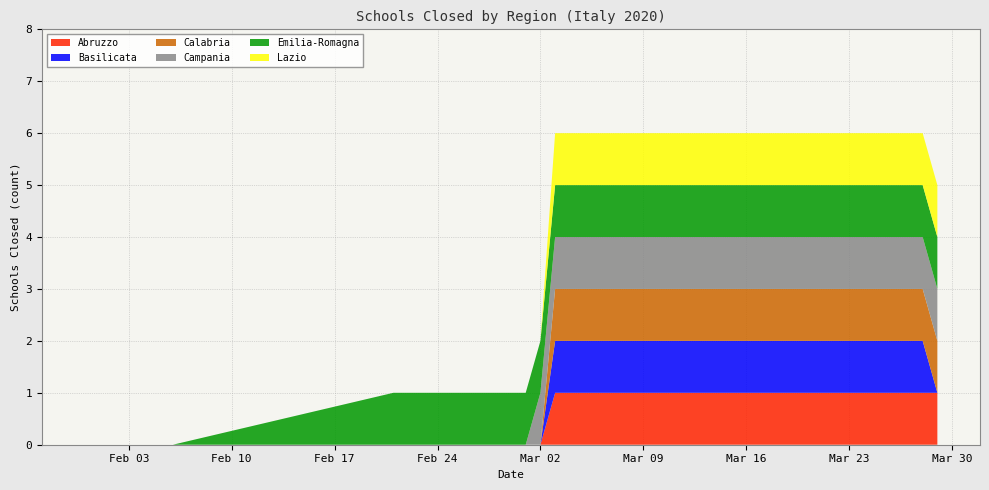

Reading left to right, list all the values displayed in this chart.

Abruzzo: 0	0	0	0	0	0	0	0	0	0	0	0	0	1	1	1	1	1	1	1	1	1	1	1	1	1	1	1	1	1	1	1	1	1	1	1	1	1	1	1
Basilicata: 0	0	0	0	0	0	0	0	0	0	0	0	0	1	1	1	1	1	1	1	1	1	1	1	1	1	1	1	1	1	1	1	1	1	1	1	1	1	1	0
Calabria: 0	0	0	0	0	0	0	0	0	0	0	0	0	1	1	1	1	1	1	1	1	1	1	1	1	1	1	1	1	1	1	1	1	1	1	1	1	1	1	1
Campania: 0	0	0	0	0	0	0	0	0	0	0	0	1	1	1	1	1	1	1	1	1	1	1	1	1	1	1	1	1	1	1	1	1	1	1	1	1	1	1	1
Emilia-Romagna: 0	0	1	1	1	1	1	1	1	1	1	1	1	1	1	1	1	1	1	1	1	1	1	1	1	1	1	1	1	1	1	1	1	1	1	1	1	1	1	1
Lazio: 0	0	0	0	0	0	0	0	0	0	0	0	0	1	1	1	1	1	1	1	1	1	1	1	1	1	1	1	1	1	1	1	1	1	1	1	1	1	1	1